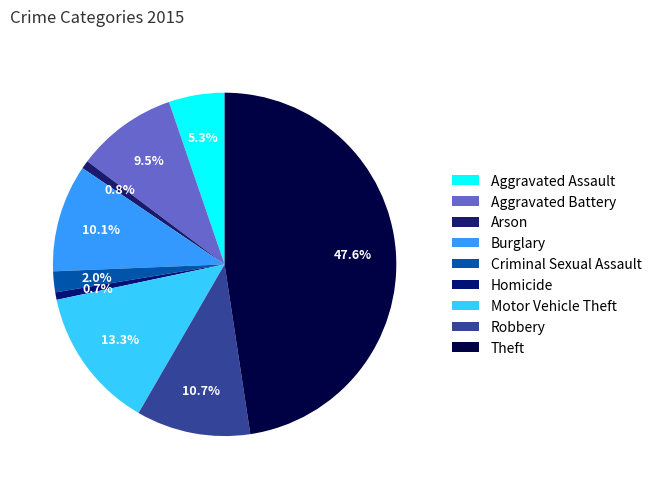

Approximately how many times larger is the value at Aggravated Battery compared to Burglary?

0.9